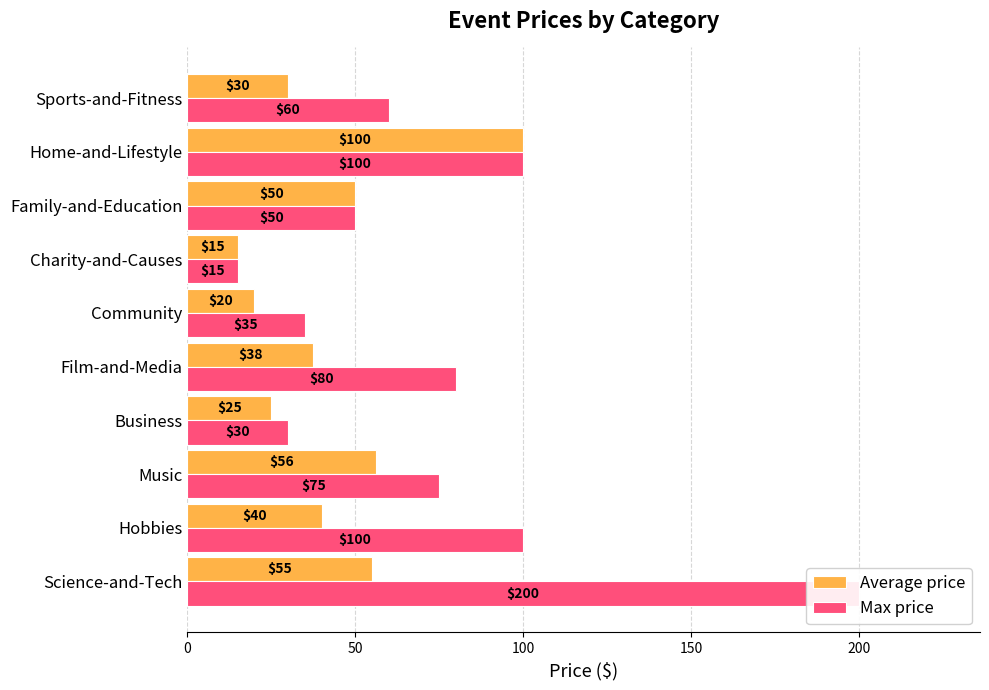

Which series has the widest spread of values?

Max price